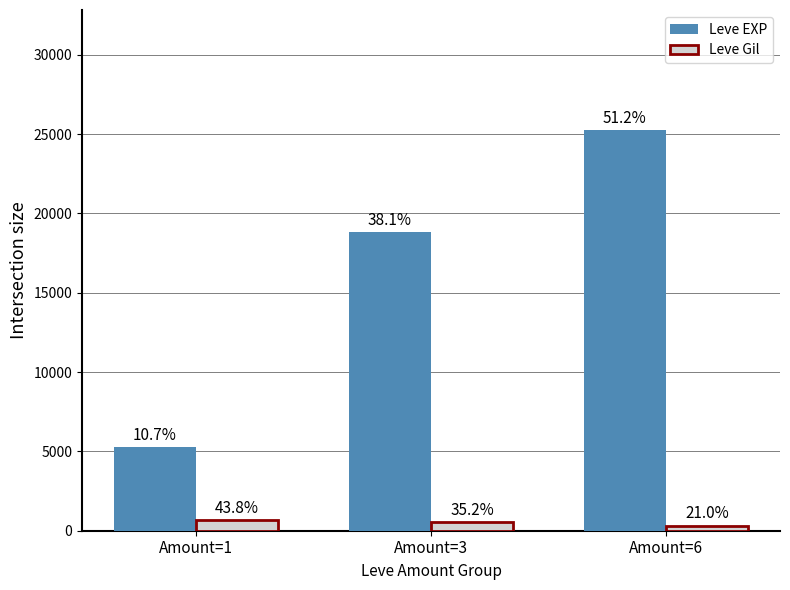

What is the difference between the second highest and minimum values in the Leve EXP series?

13520